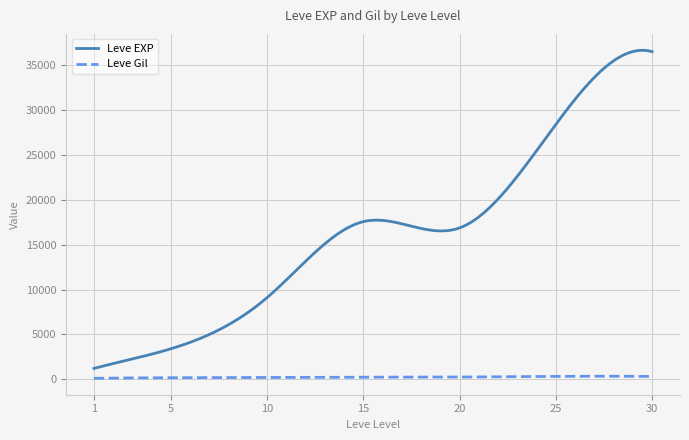

What is the difference between the second highest and minimum values in the Leve Gil series?

235.0